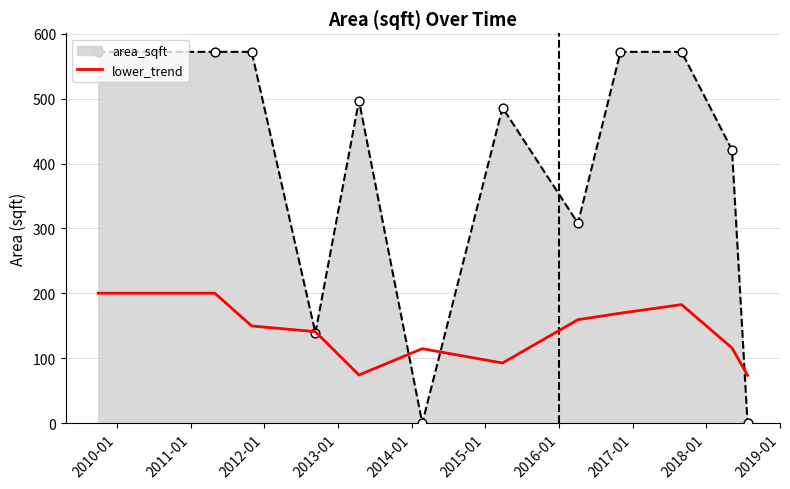

Which series has the largest range (max minus min)?

area_sqft